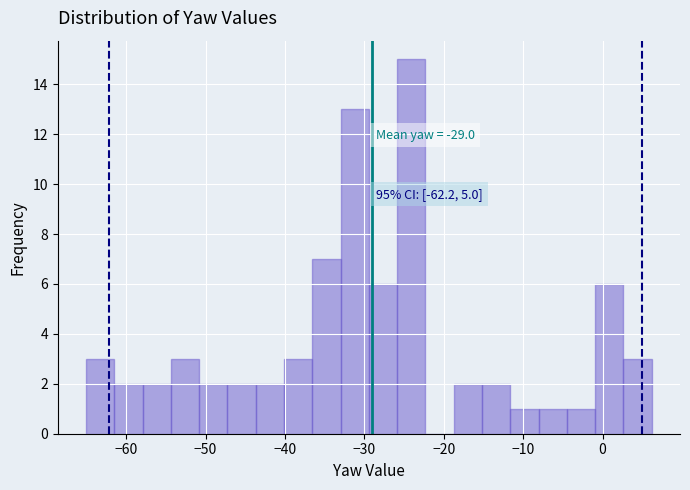

Around what value on the x-axis is the tallest bar? Give the approximate position of its centre, as read against the axis.

-24